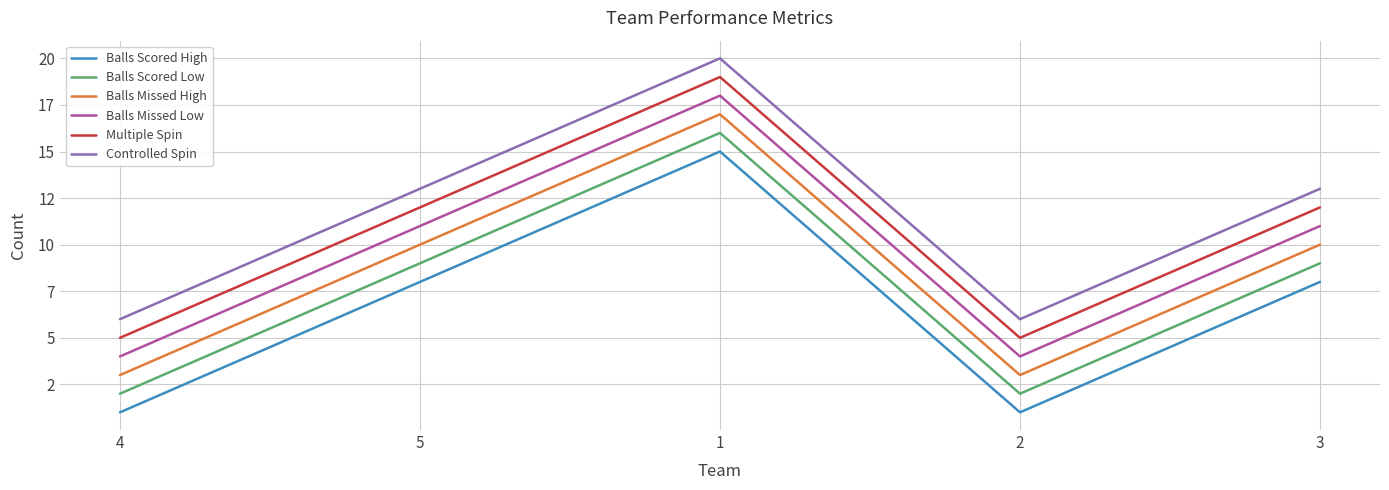

What is the label of the 3rd point from the left?

1